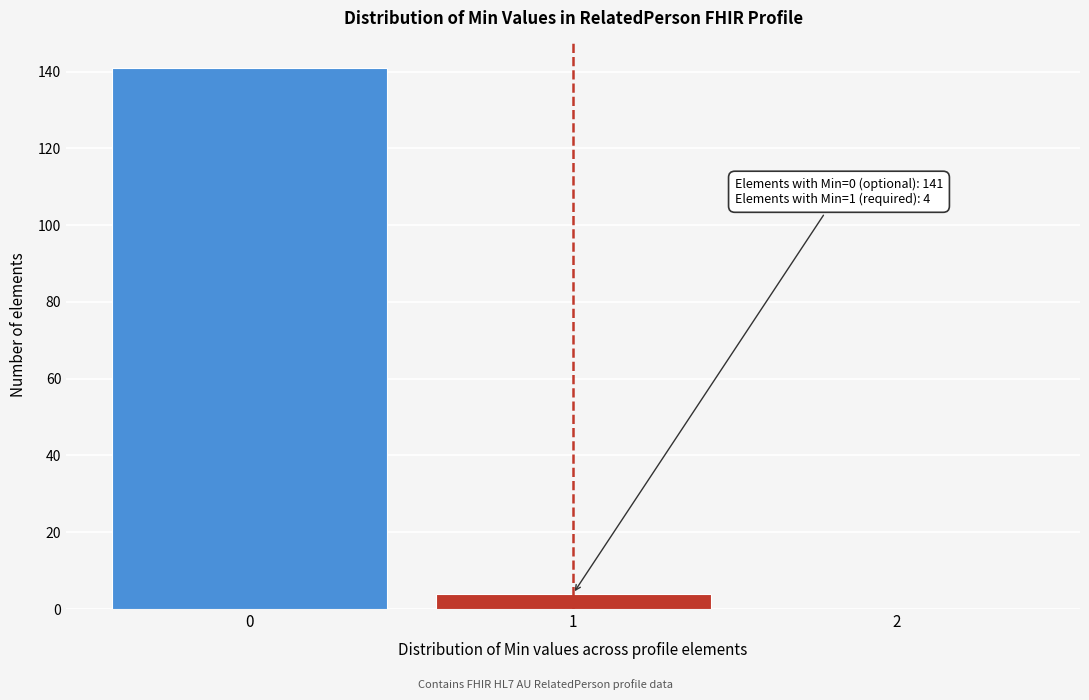

Which range on the x-axis has the tallest bar?

-0.5 to 0.5